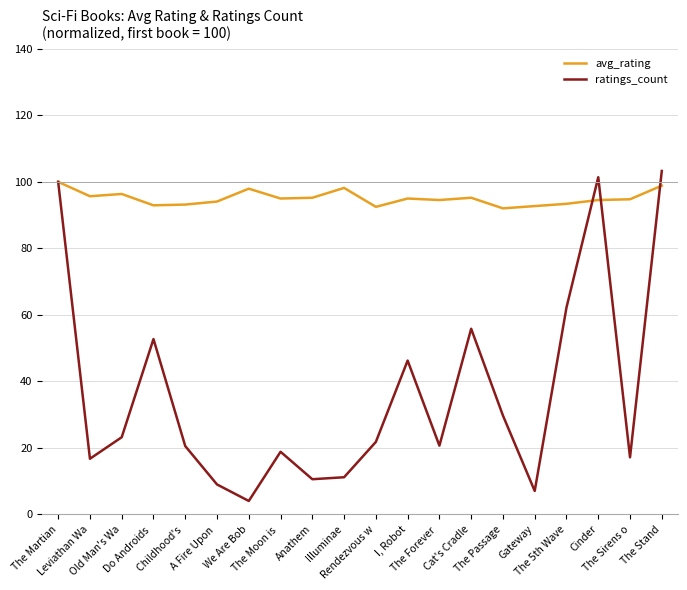

What is the lowest value of the ratings_count series?

3.9